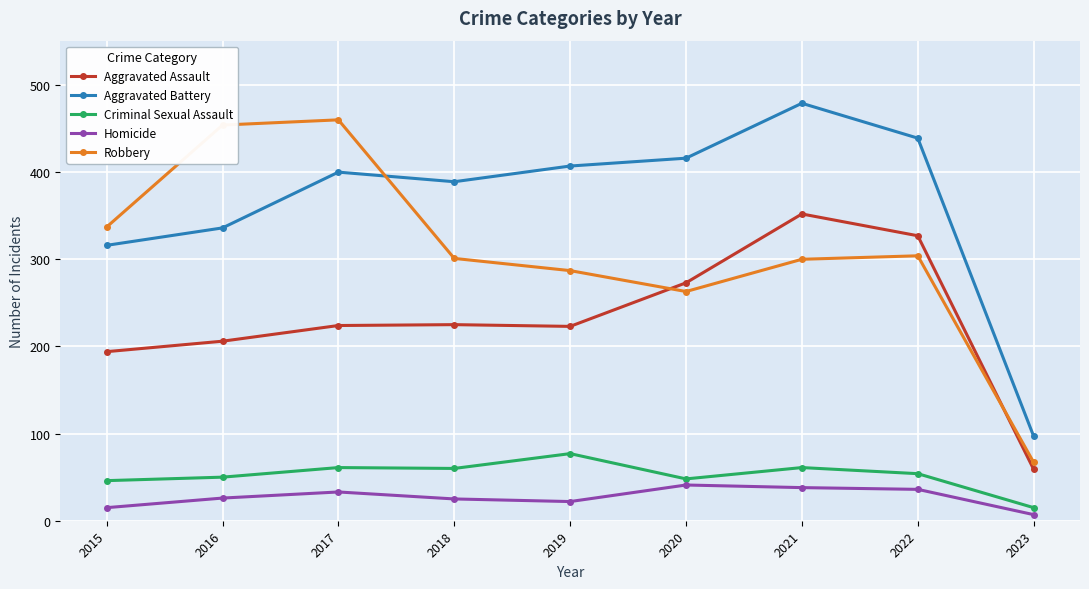

Where is the first local minimum for Aggravated Battery?

2018